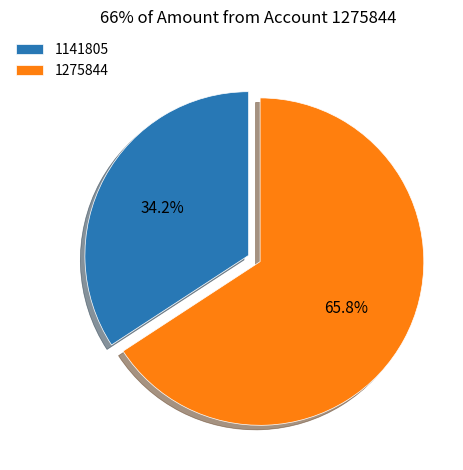

Is the sum of 1141805 and 1275844 greater than half?

Yes